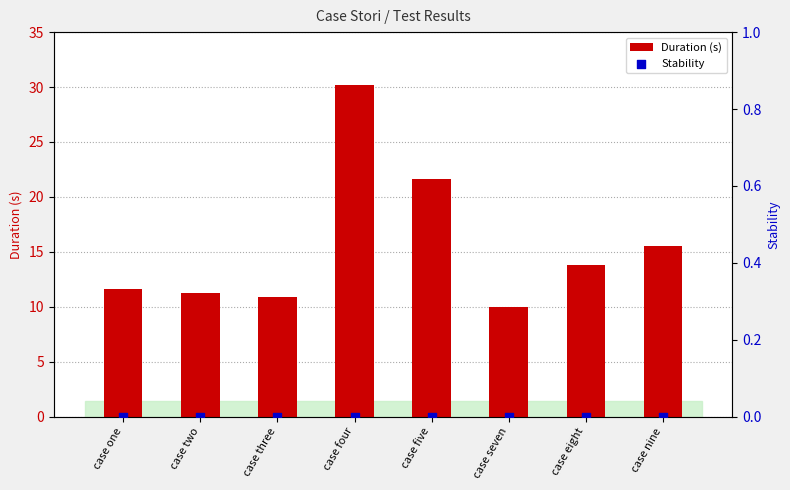

What are all the series names shown in the legend?

Duration (s), Stability